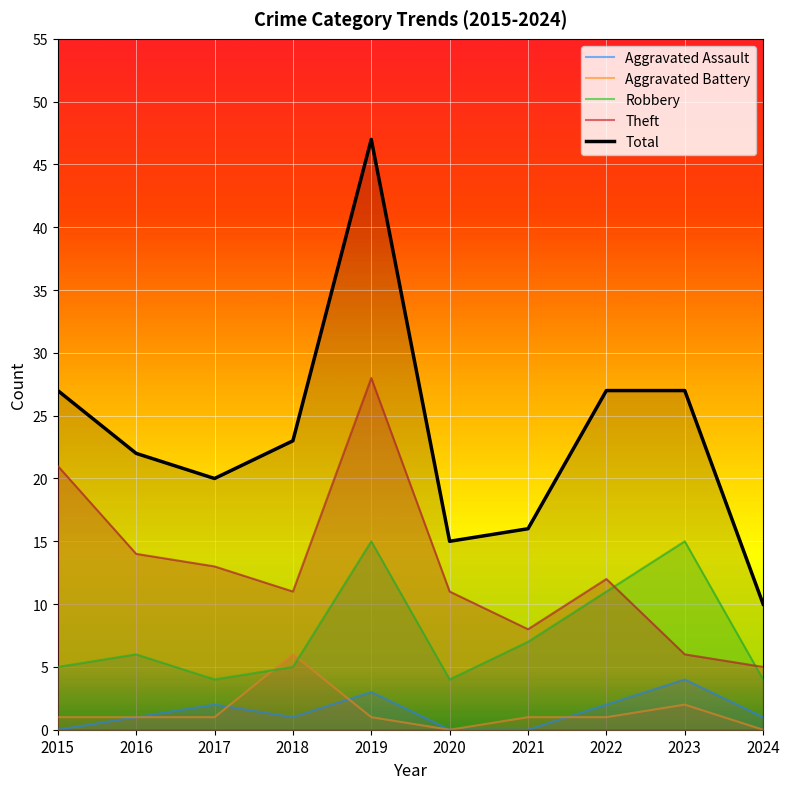

Which series has the widest spread of values?

Total